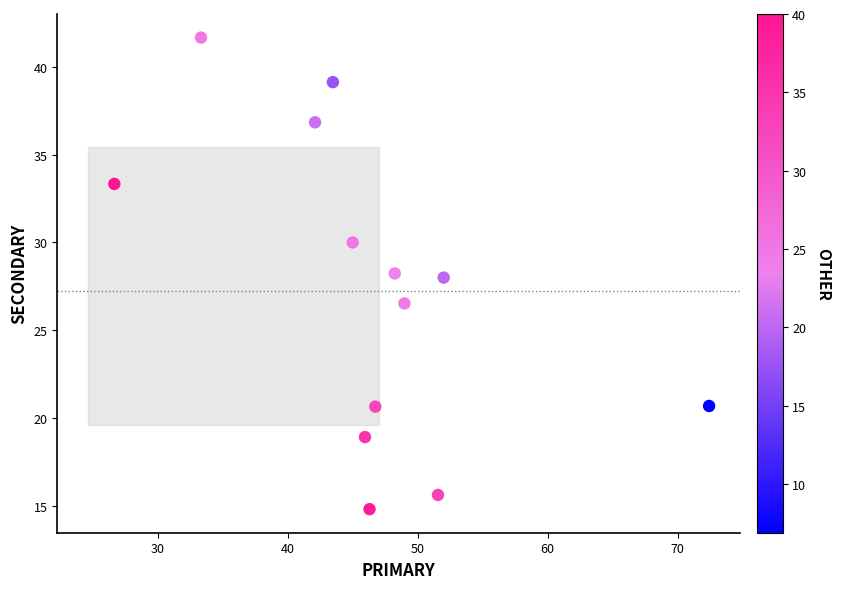

What is the range of X values (max minus min)?

45.7